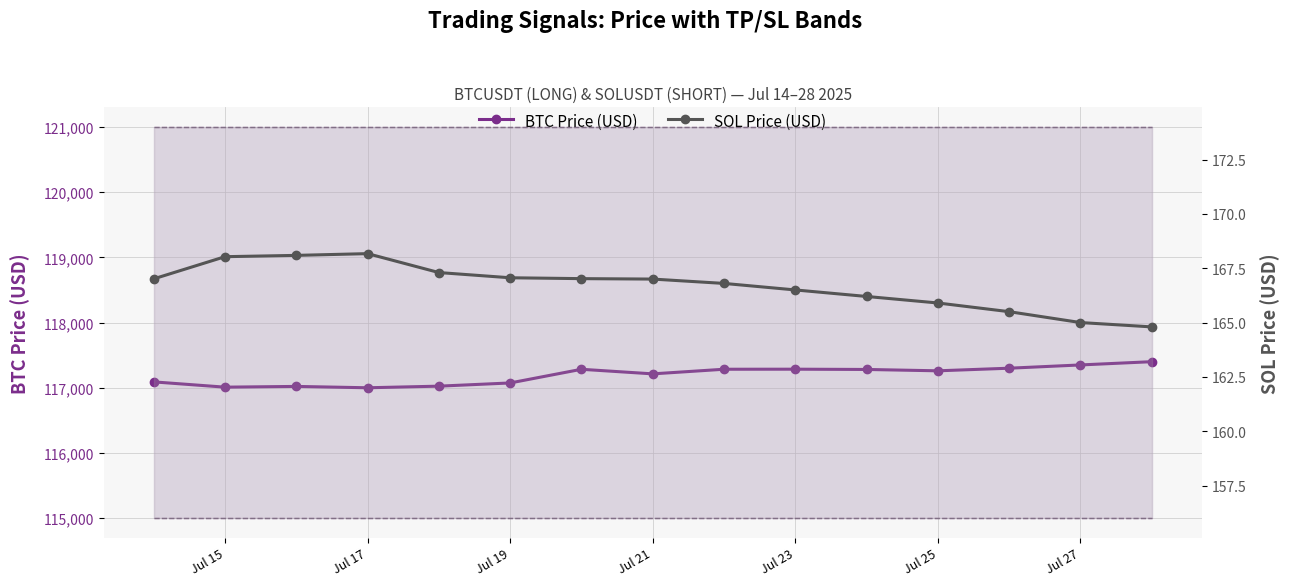

What is the average value of the BTC Price (USD) series?

117191.7